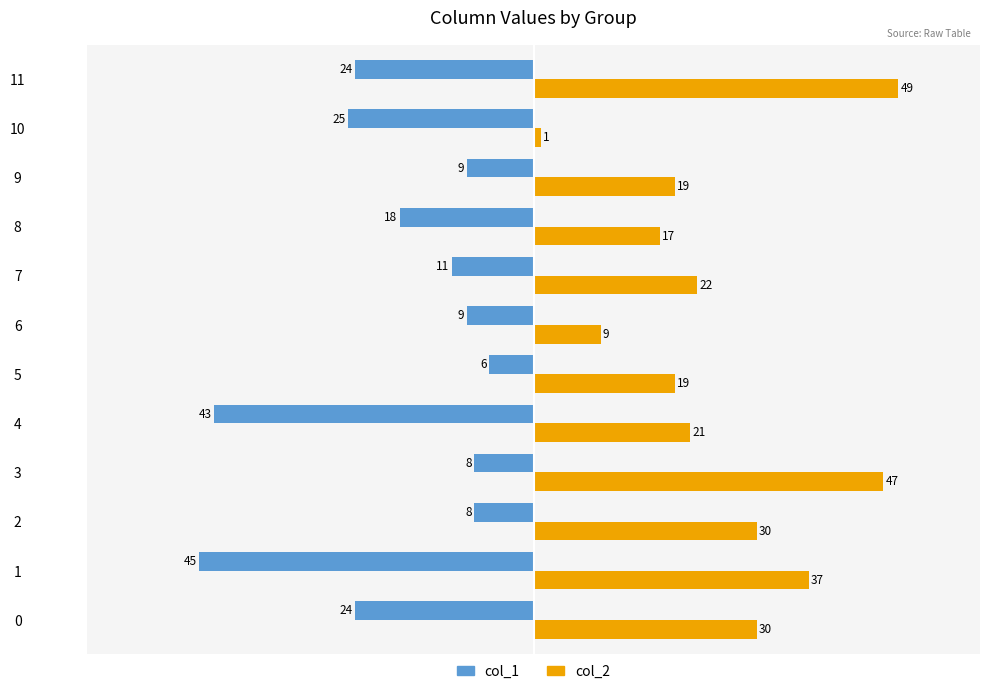

What is the difference between the highest and lowest values at 8?

35